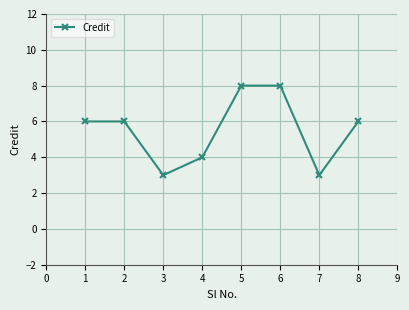

How many interior local valleys (lower than both neighbors) does the data have?

2